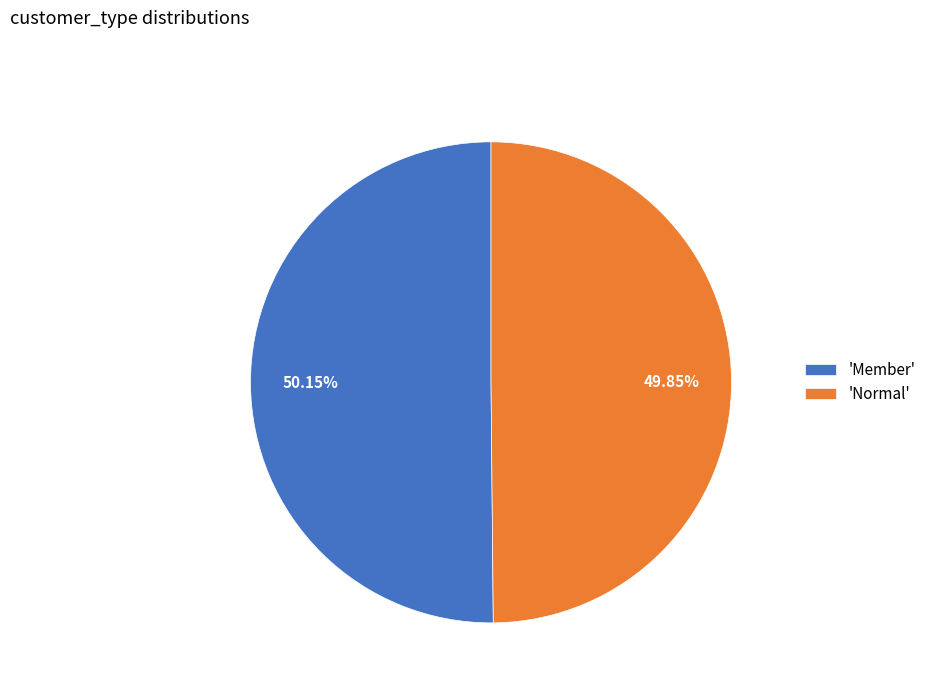

Count the number of slices in the pie.

2